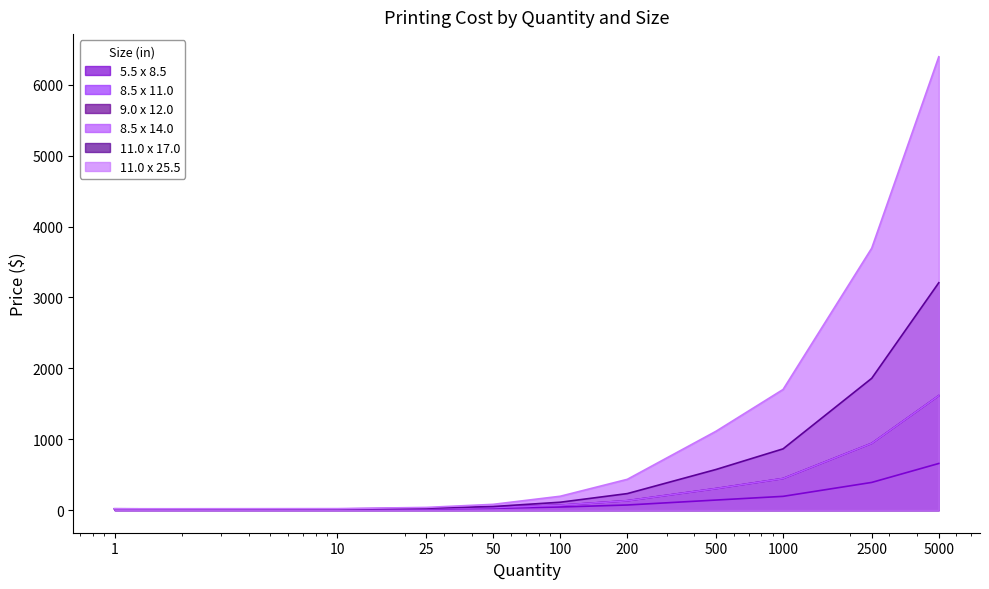

What is the label of the 7th point from the left?

500.0